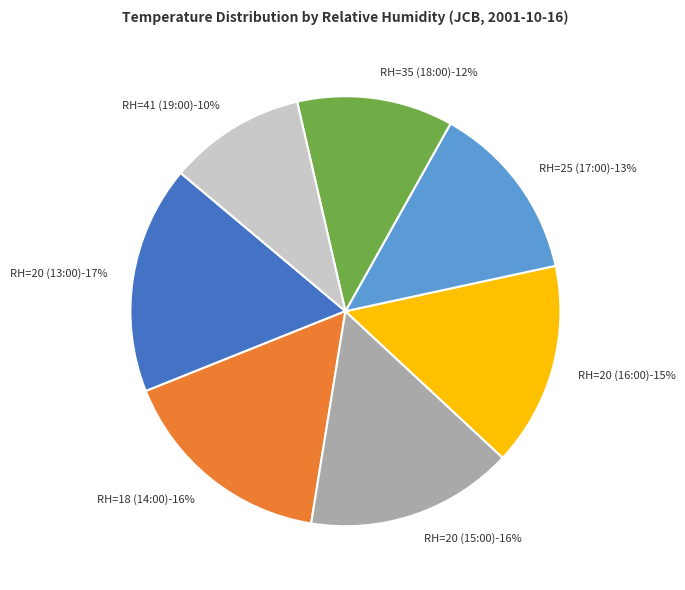

What percentage do RH=25 (17:00) and RH=18 (14:00) together represent?

29.9%